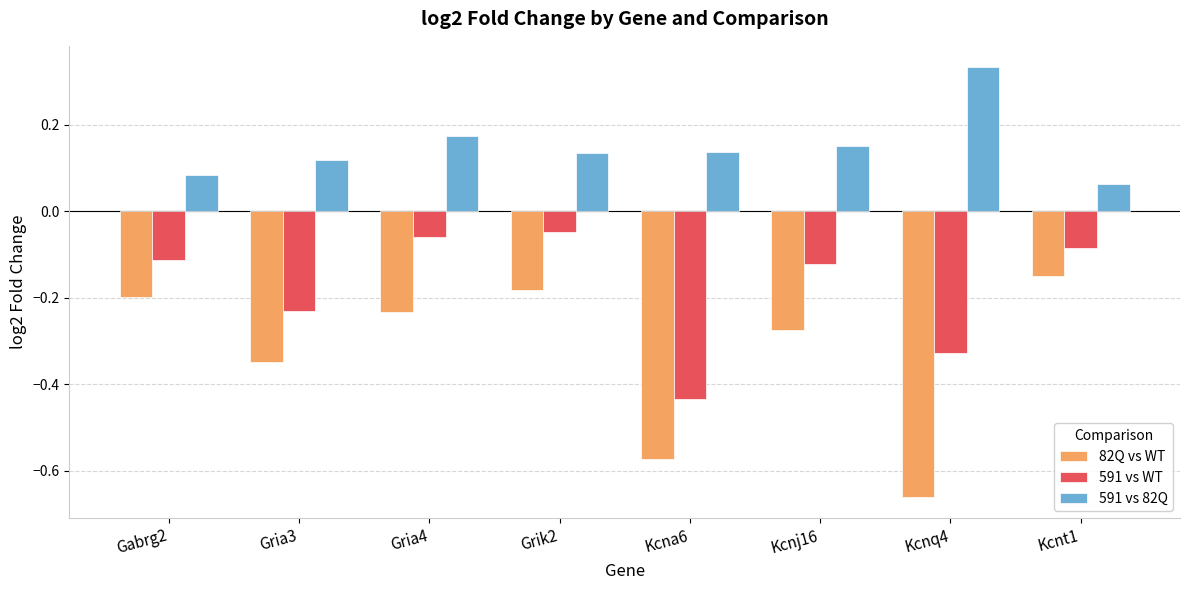

Count the number of data series in this chart.

3